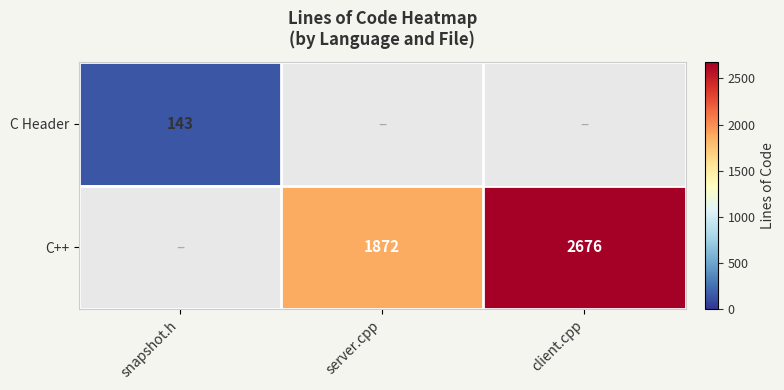

The C++ series shows 3040 at server.cpp. True or false?

False